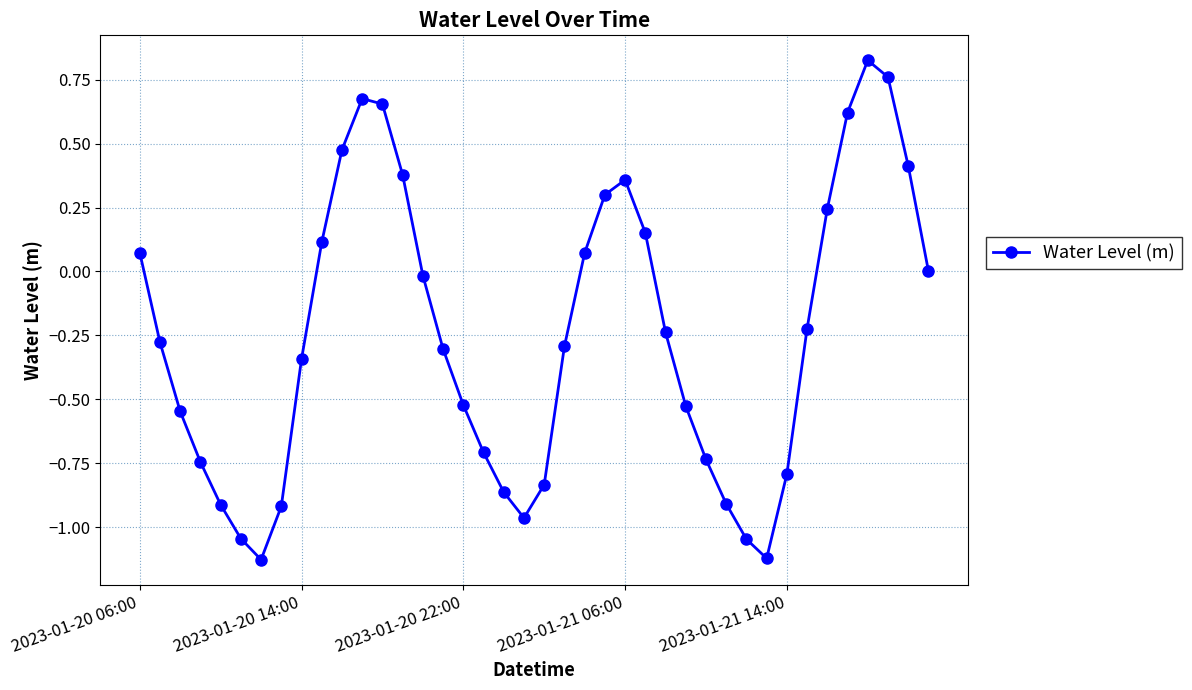

What is the difference between the maximum and minimum values?

2.0